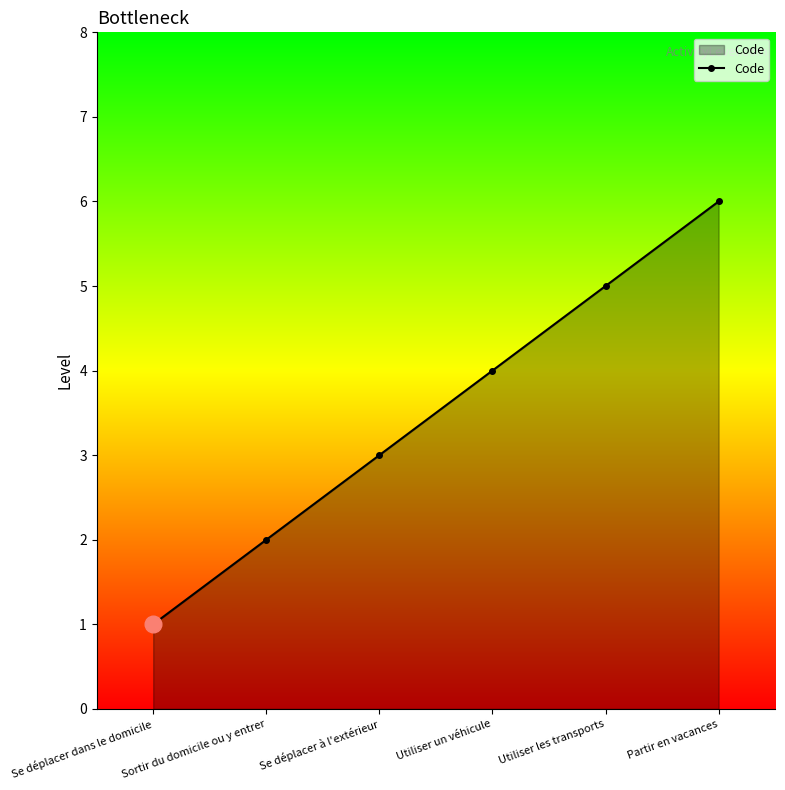

How many data points are less than 4?

3